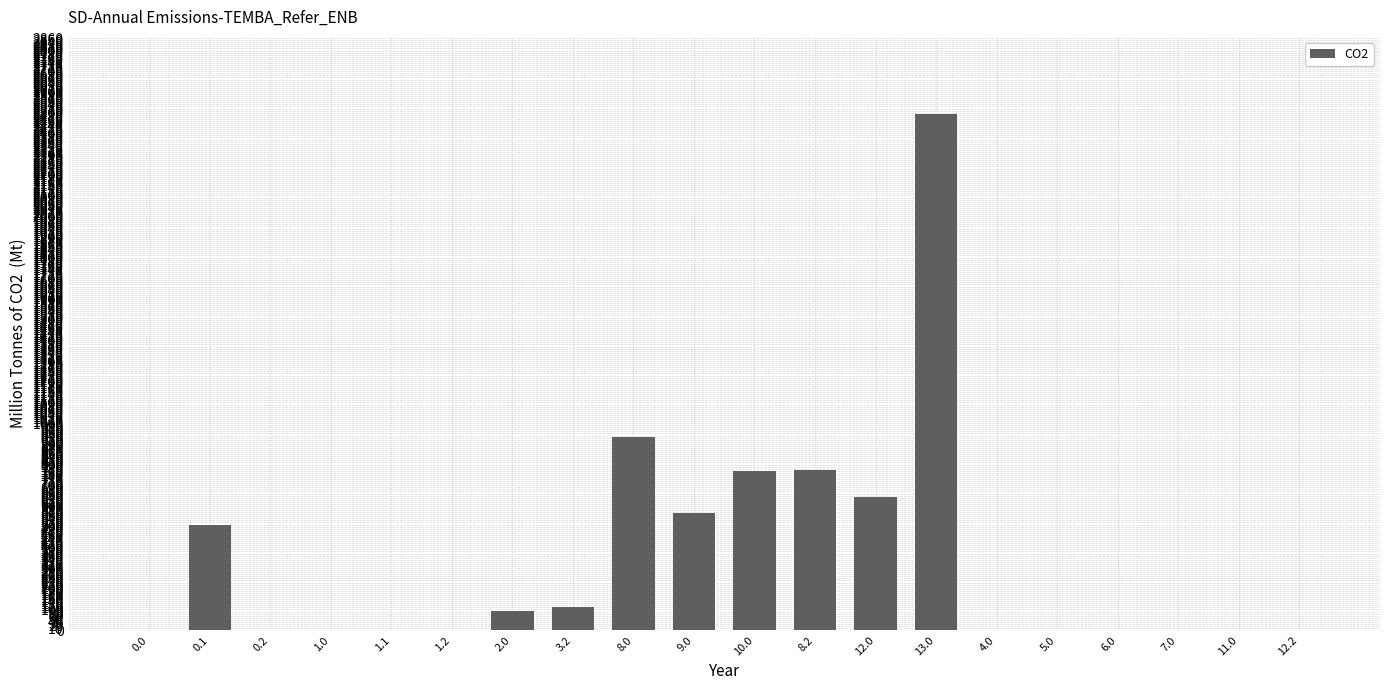

What is the sum of all values?

6887.6